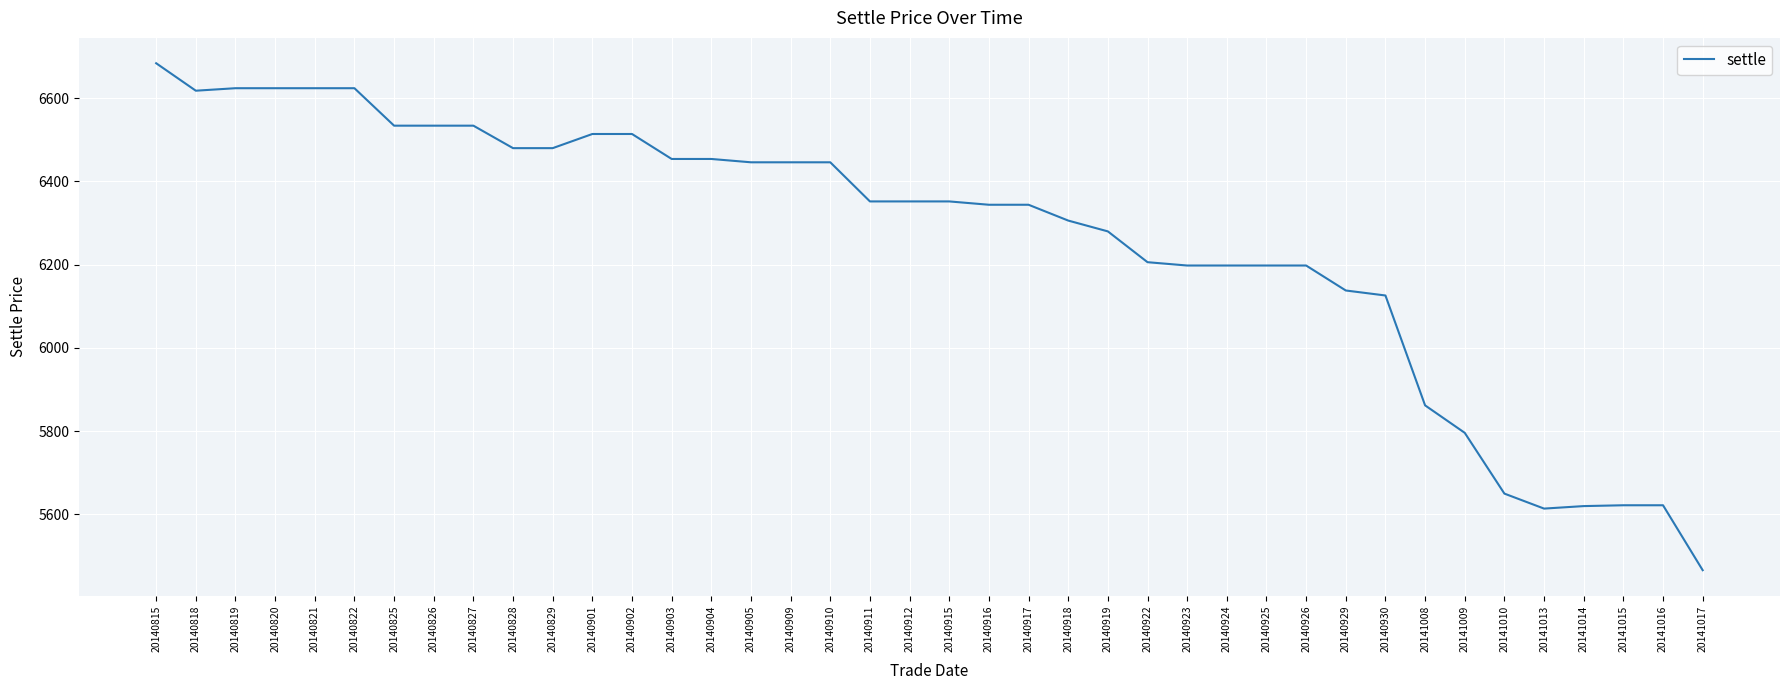

What value does the data have at 20140923, to the nearest 50?

6200